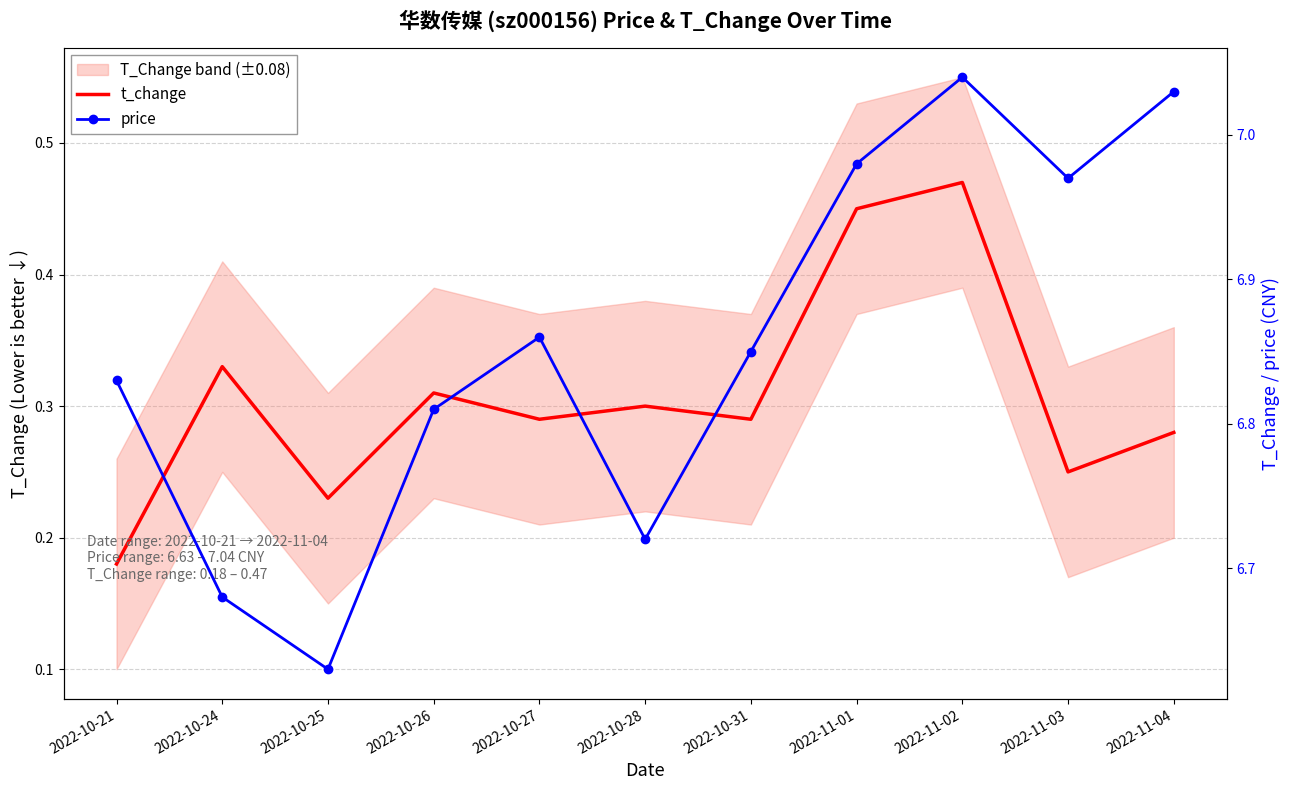

Which series has the largest total across all categories?

price